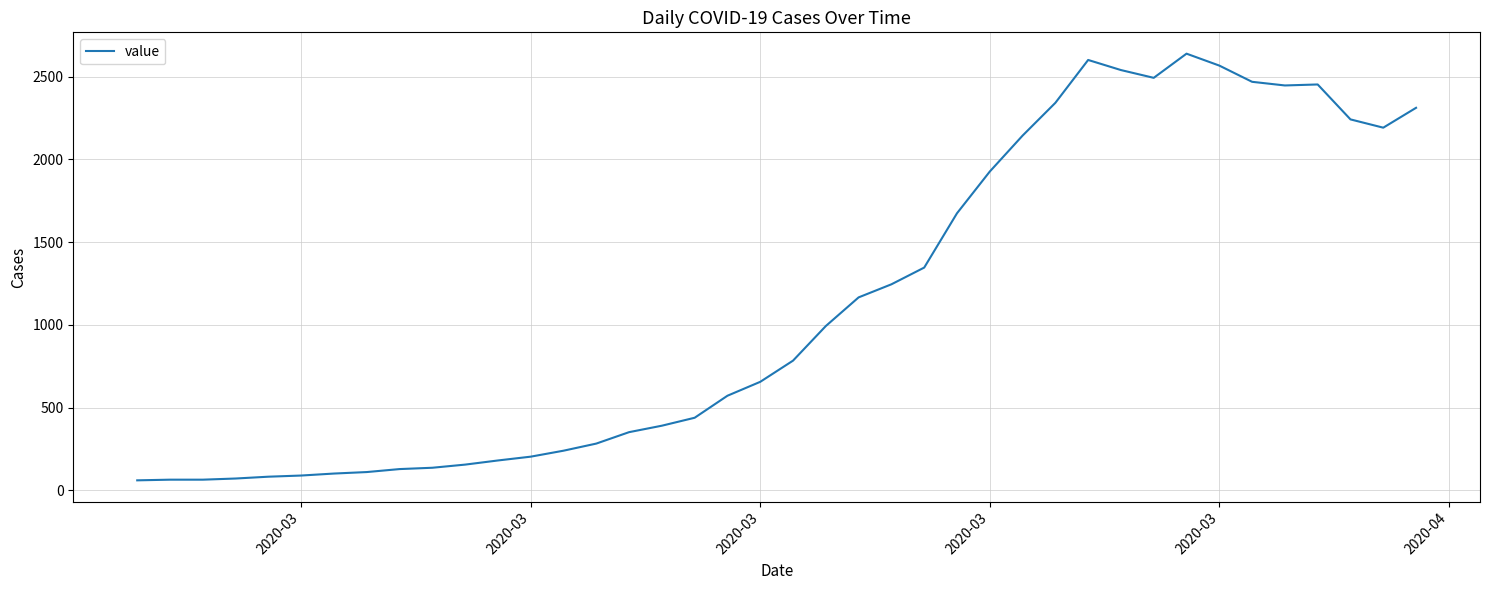

What is the smallest value displayed?

61